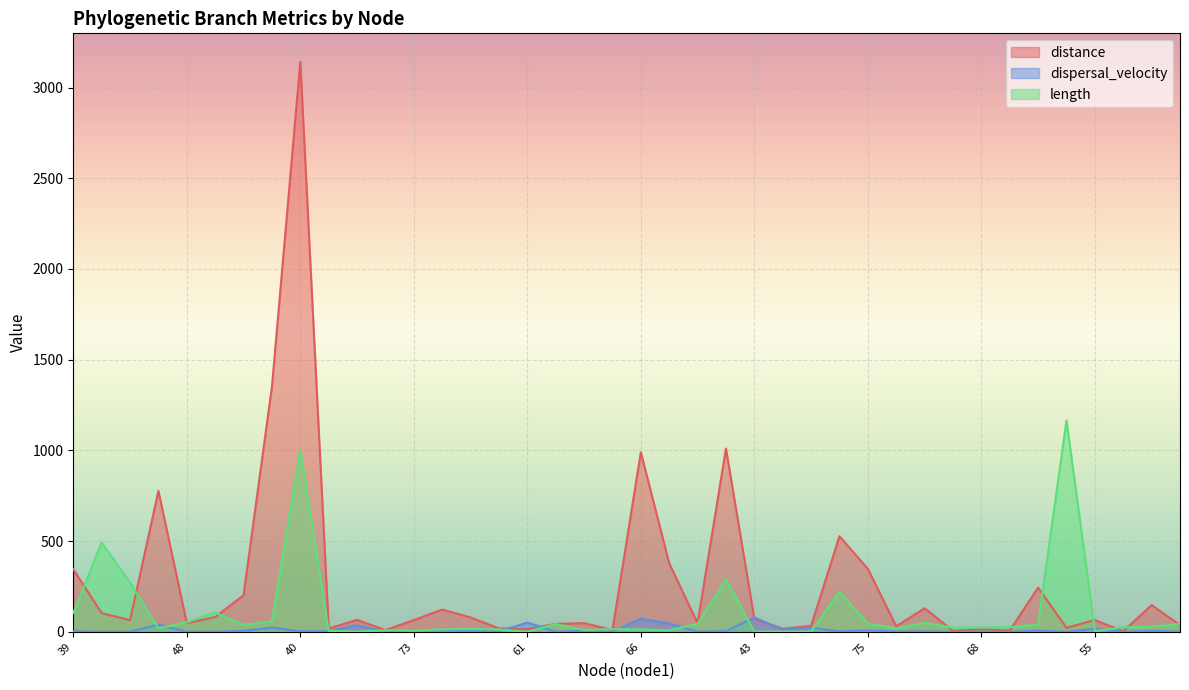

True or false: dispersal_velocity has a value of 1.0 at 65.

True